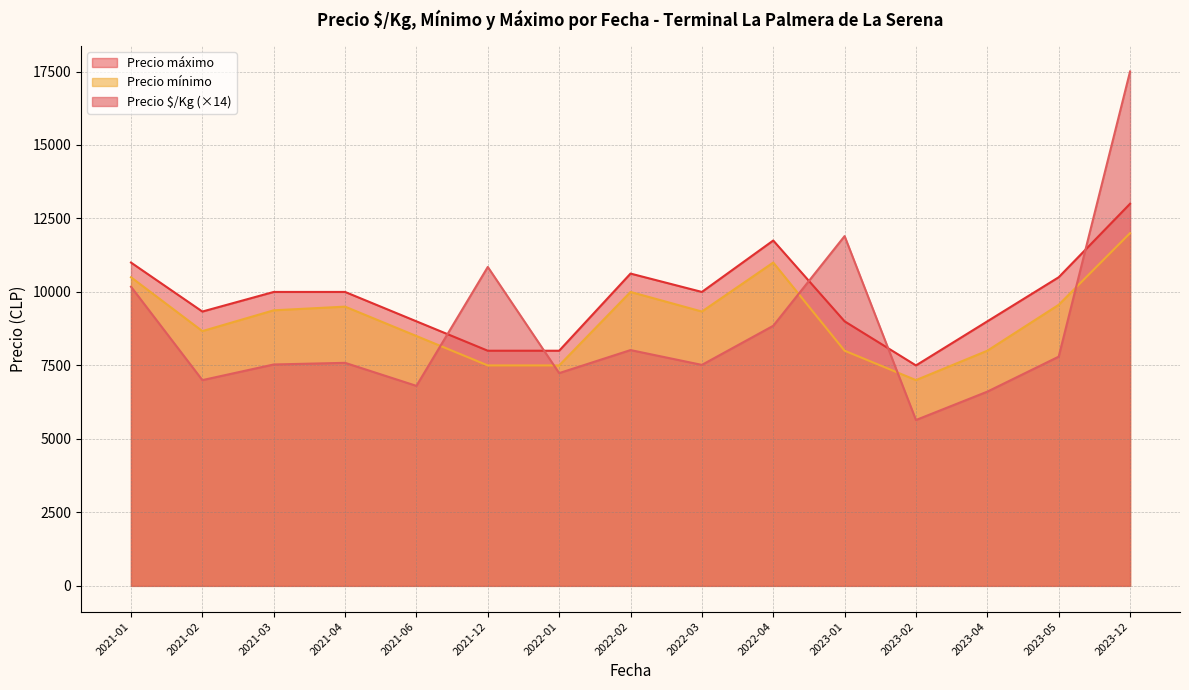

At which category is the sum across all series the highest?

2023-12